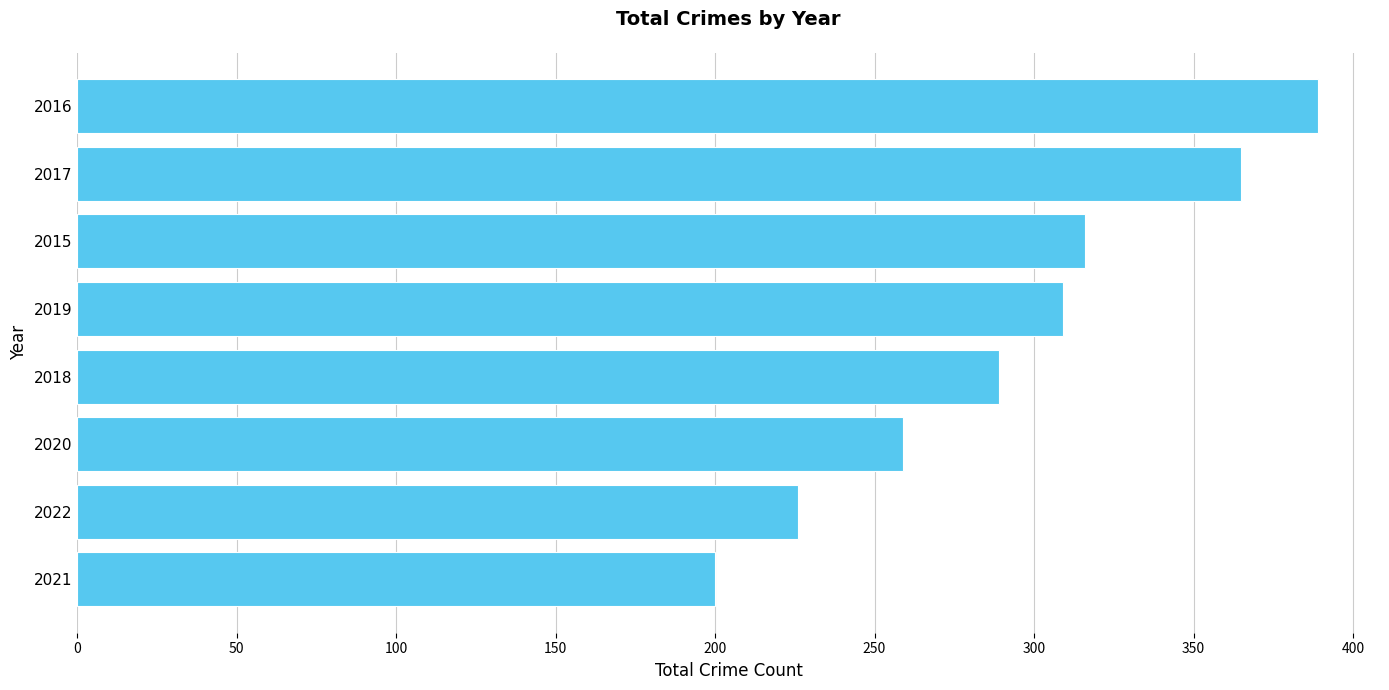

Rank the categories by value from highest to lowest.

2016, 2017, 2015, 2019, 2018, 2020, 2022, 2021